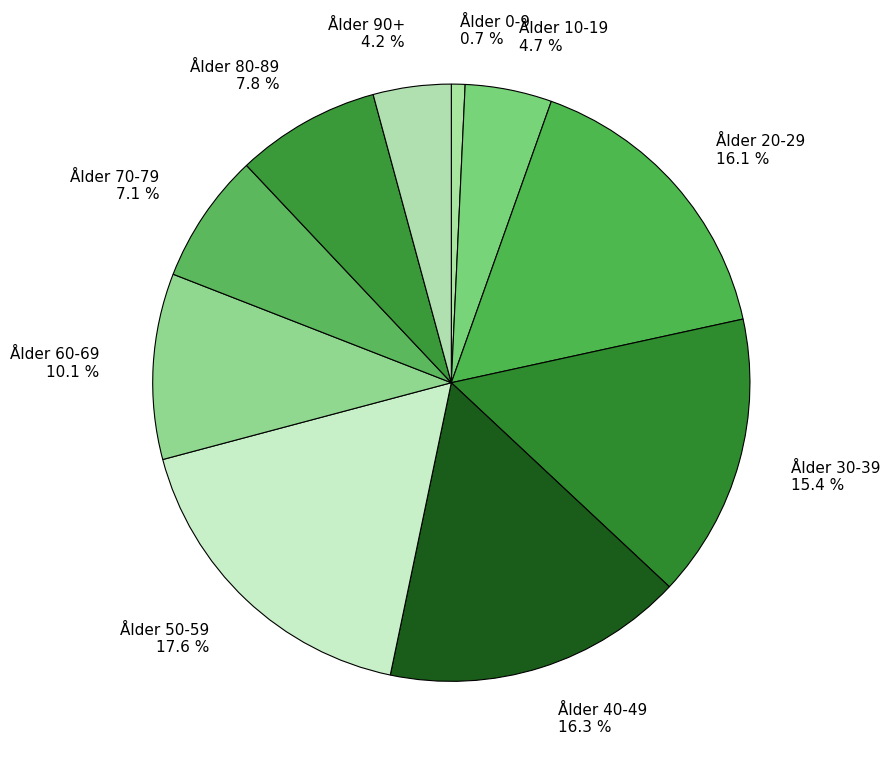

Combined, do Ålder 50-59 and Ålder 80-89 account for over 50%?

No